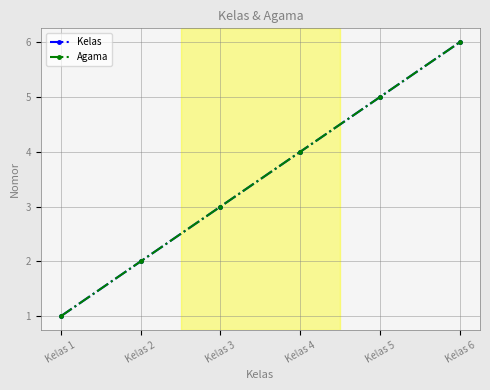

Does the chart have visible grid lines?

Yes